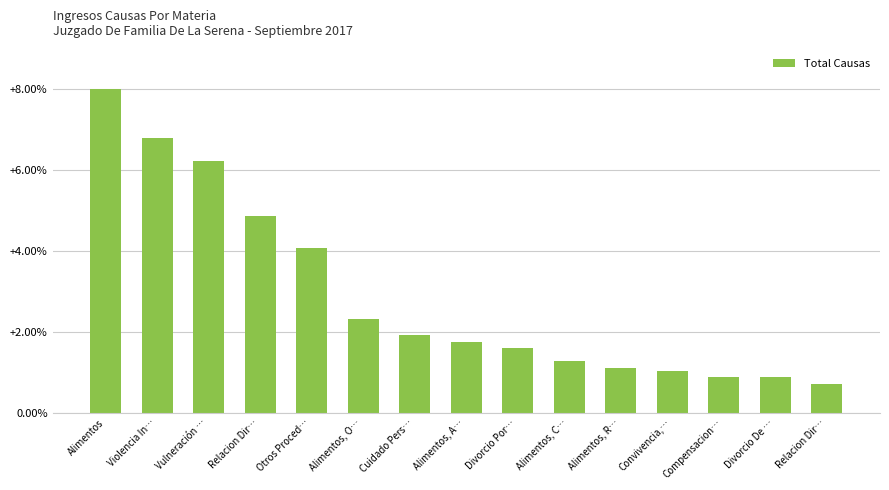

Approximately how many times larger is the value at Vulneración … compared to Alimentos, R…?

5.6